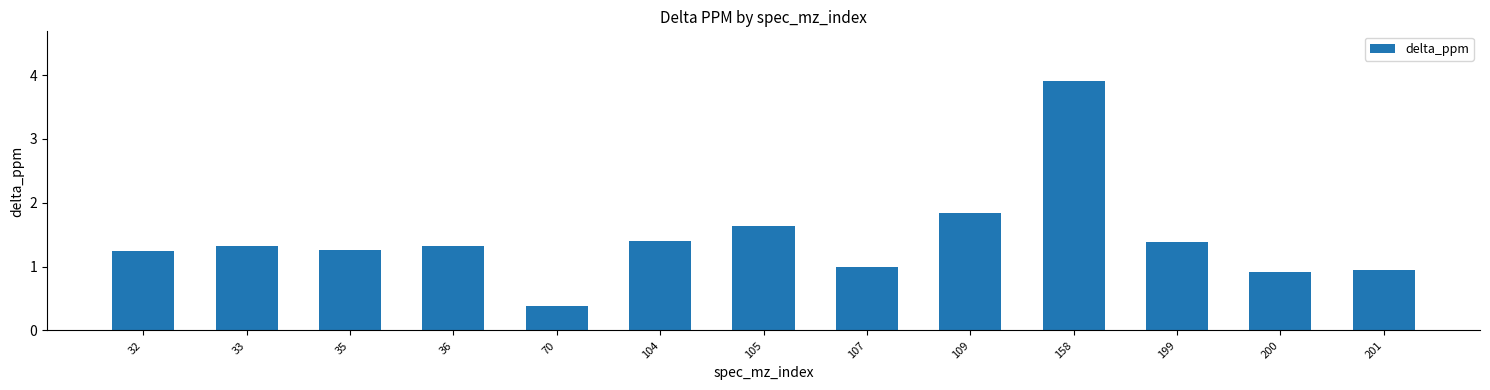

What is the approximate value at 200?

0.9